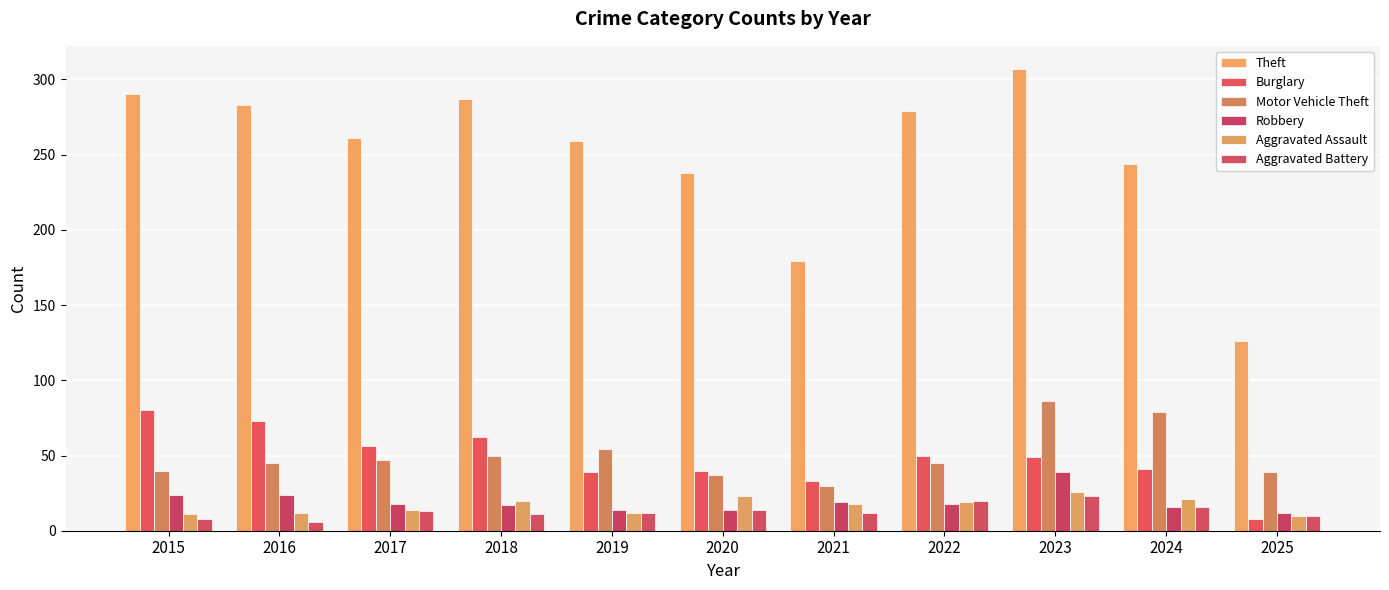

Which series has the largest range (max minus min)?

Theft